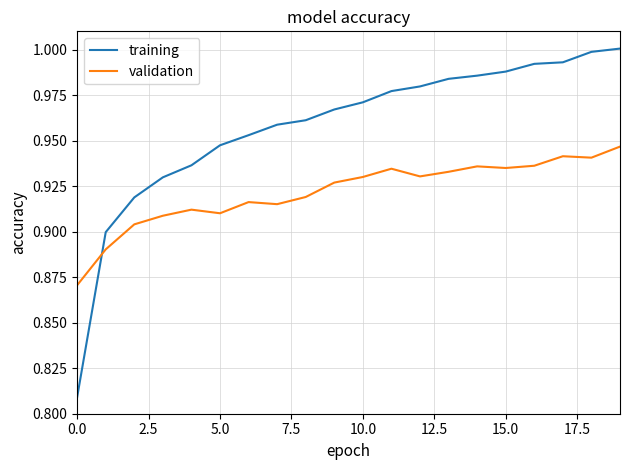

List the series in order of their peak value, lowest first.

validation, training